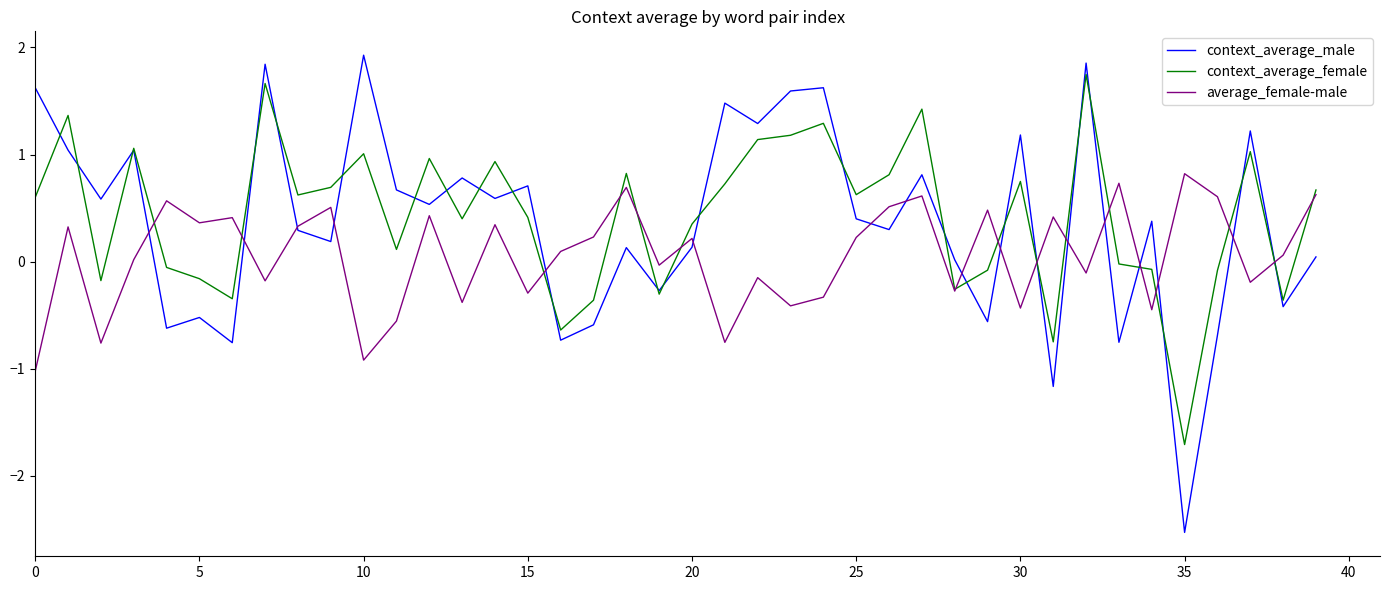

What is the sum of all context_average_male values?

14.7